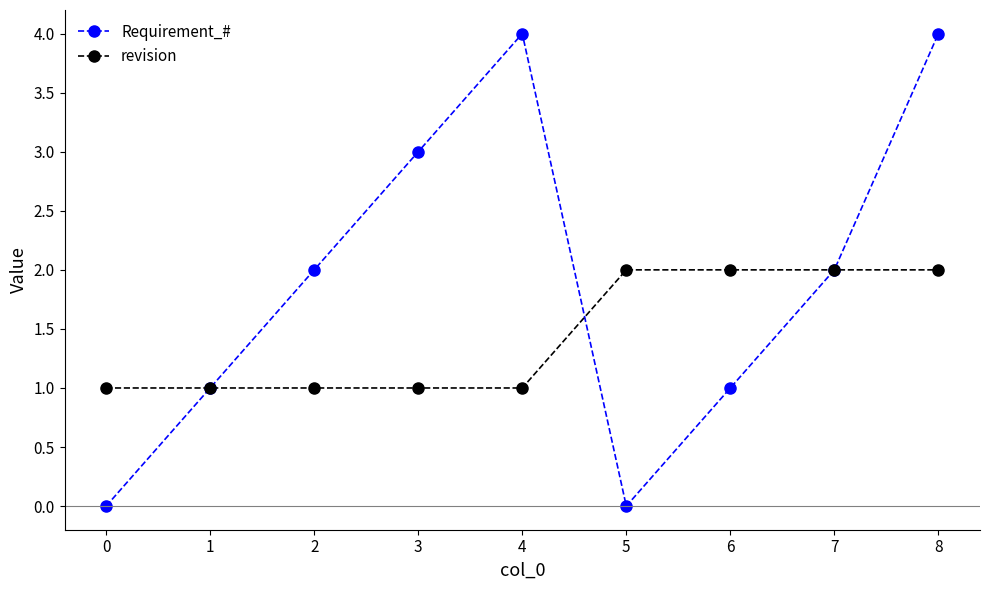

Reading left to right, what are all the values shown in this chart?

Requirement_#: 0	1	2	3	4	0	1	2	4
revision: 1	1	1	1	1	2	2	2	2